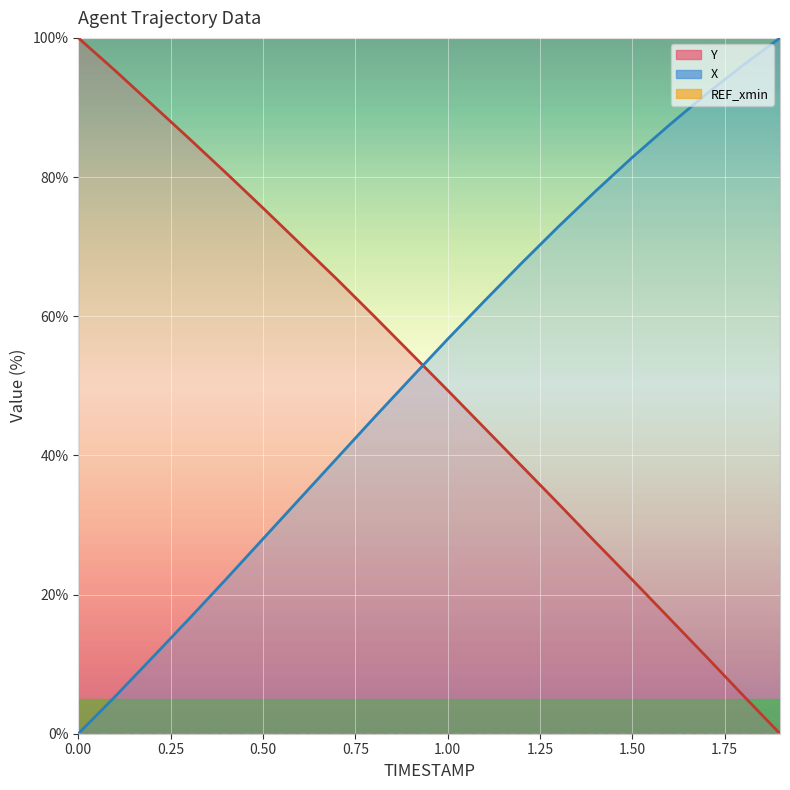

At which label does X first exceed 56?

1.0